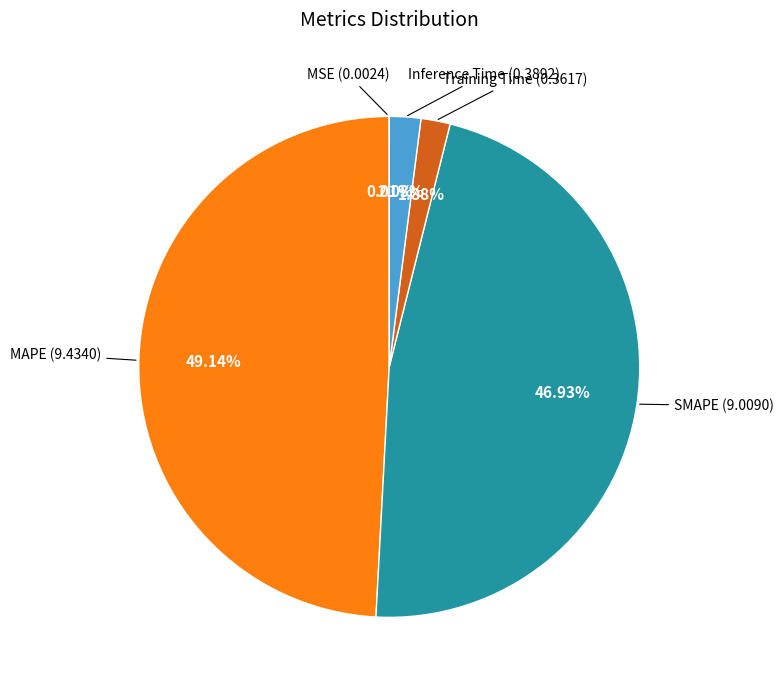

Which slice is the largest?

MAPE